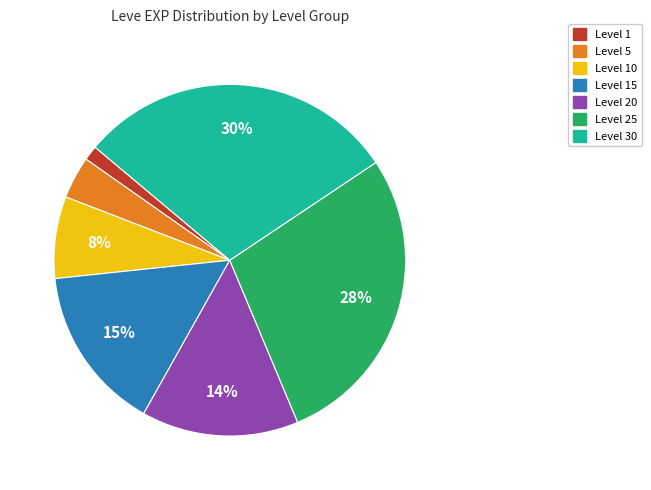

Count the number of slices in the pie.

7